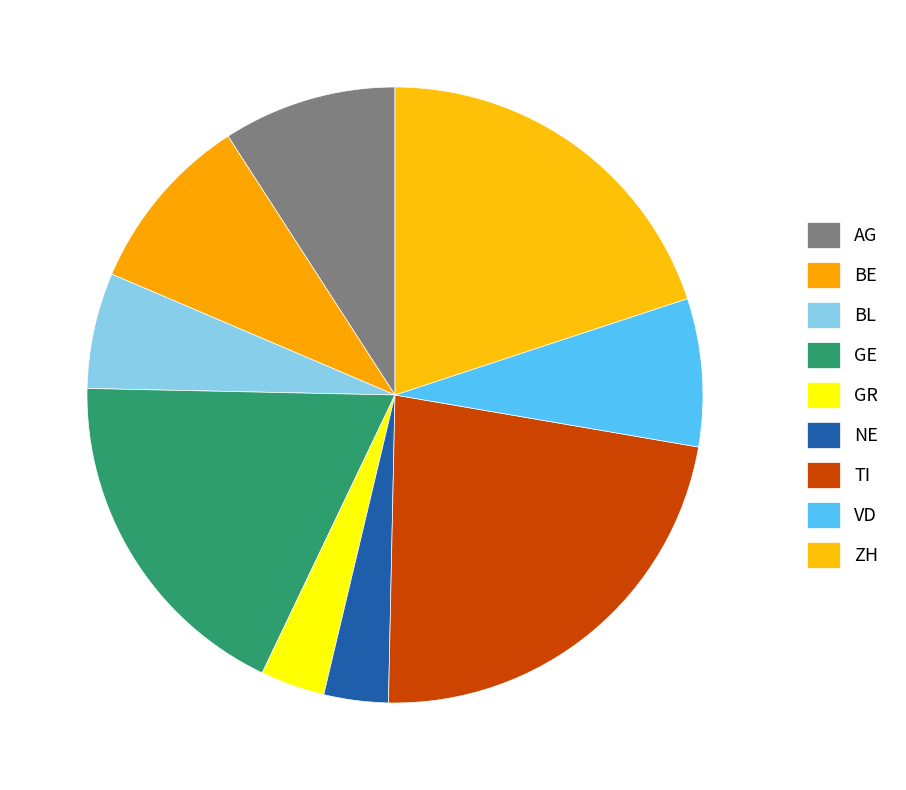

Count the number of slices in the pie.

9